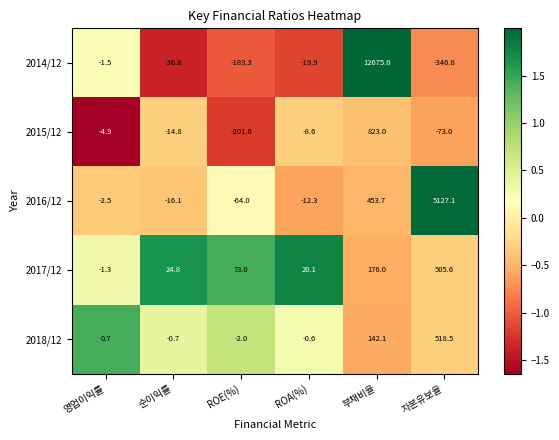

Which category has the highest value across all series?

부채비율